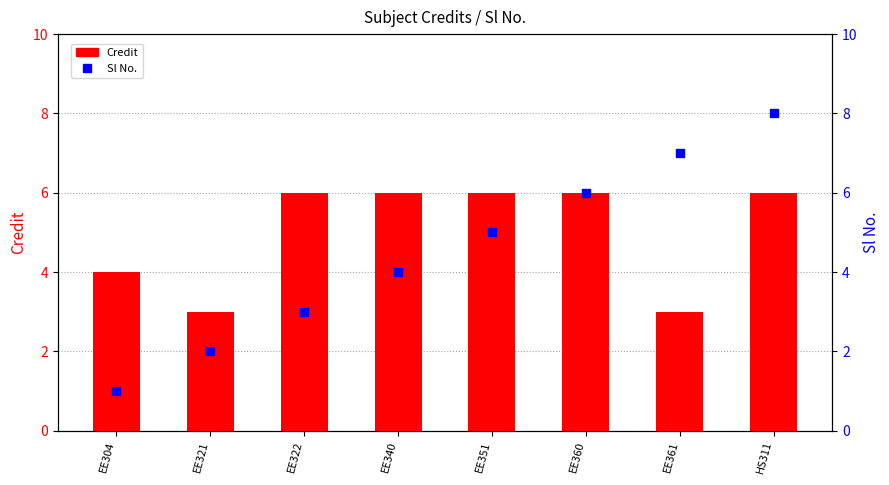

At which category is the sum across all series the highest?

HS311